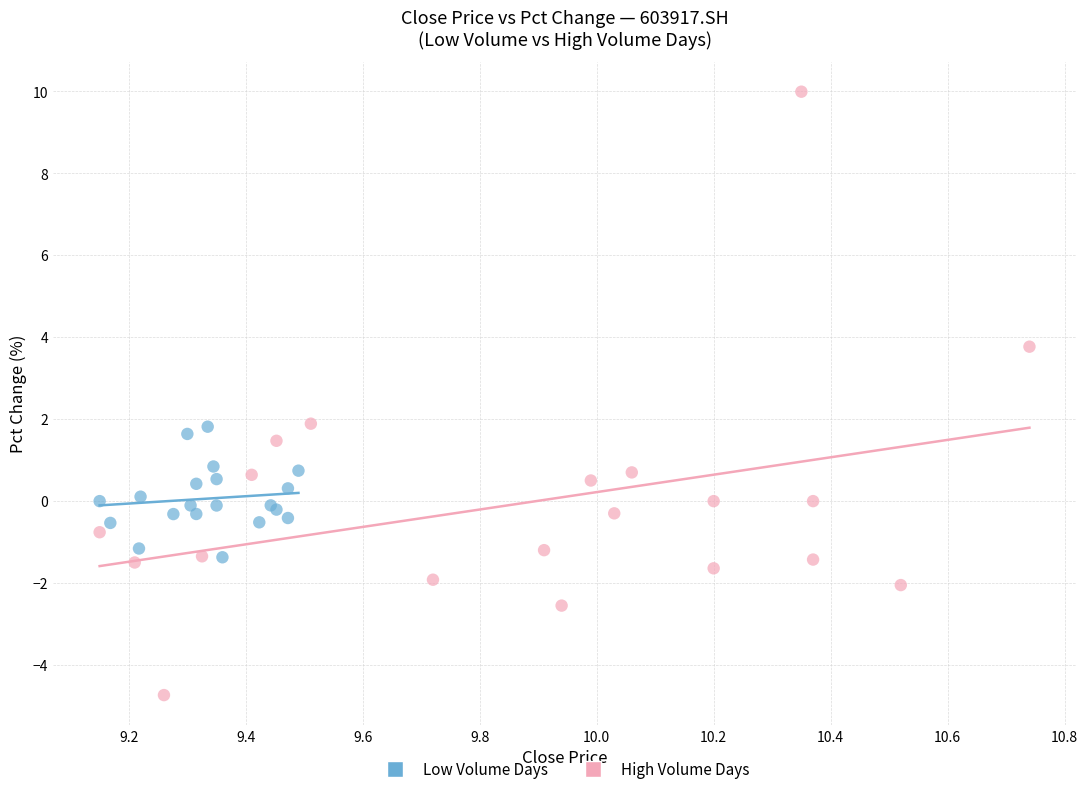

Which series reaches the minimum Y coordinate?

High Volume Days